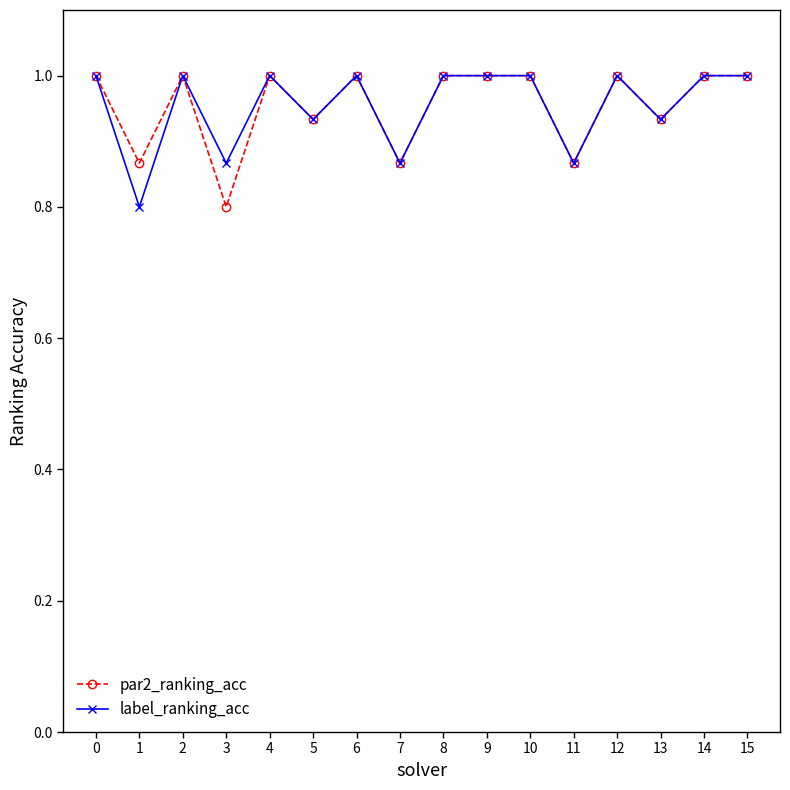

At which category does label_ranking_acc reach its first local valley?

1